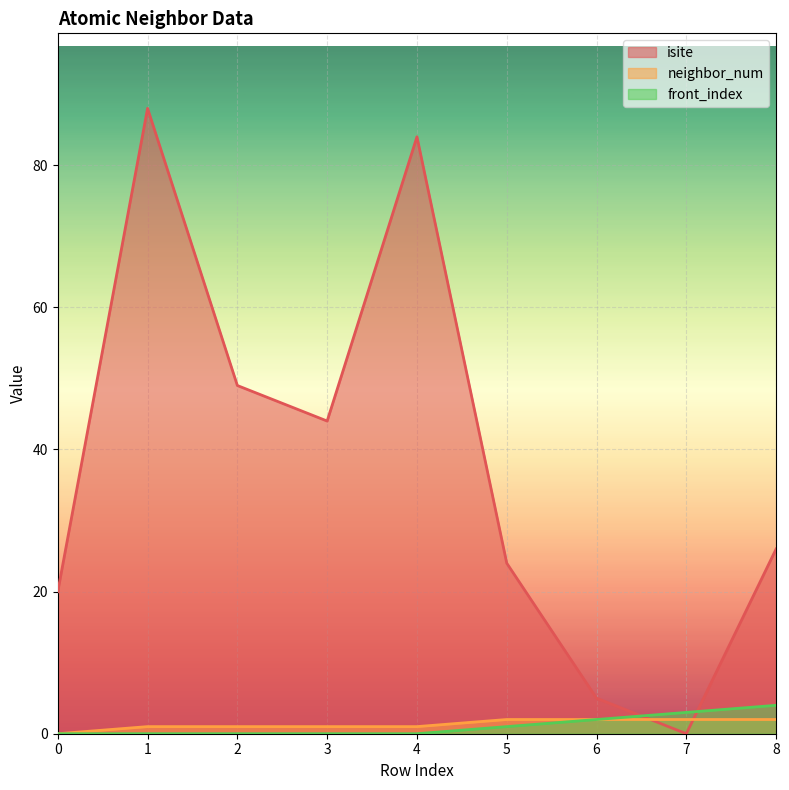

What are all the series names shown in the legend?

isite, neighbor_num, front_index